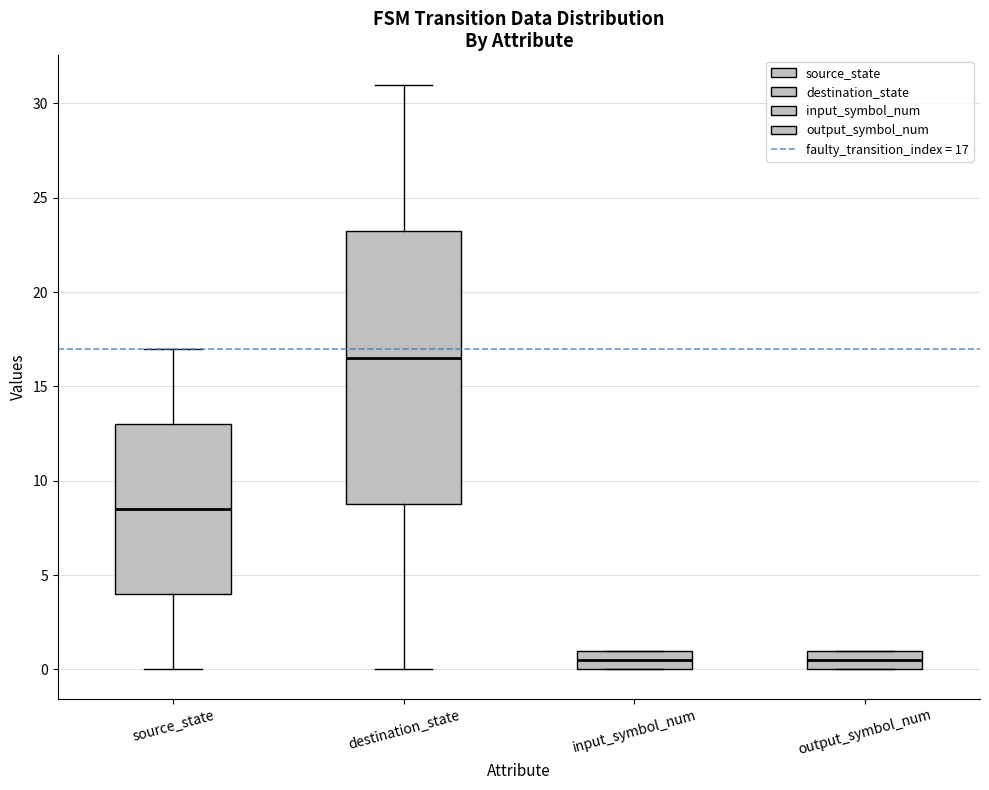

Reading left to right, read every box against the y-axis: the position of its median line, the range the box covers, and the ends of its whiskers. The values are not printed on the chart, so give them approximately, as read against the axis.

source_state: median 8.5, box 4.0 to 13.0, whiskers 0.0 to 17.0
destination_state: median 16.5, box 9.0 to 23.5, whiskers 0.0 to 31.0
input_symbol_num: median 0.5, box 0.0 to 1.0, whiskers 0.0 to 1.0
output_symbol_num: median 0.5, box 0.0 to 1.0, whiskers 0.0 to 1.0